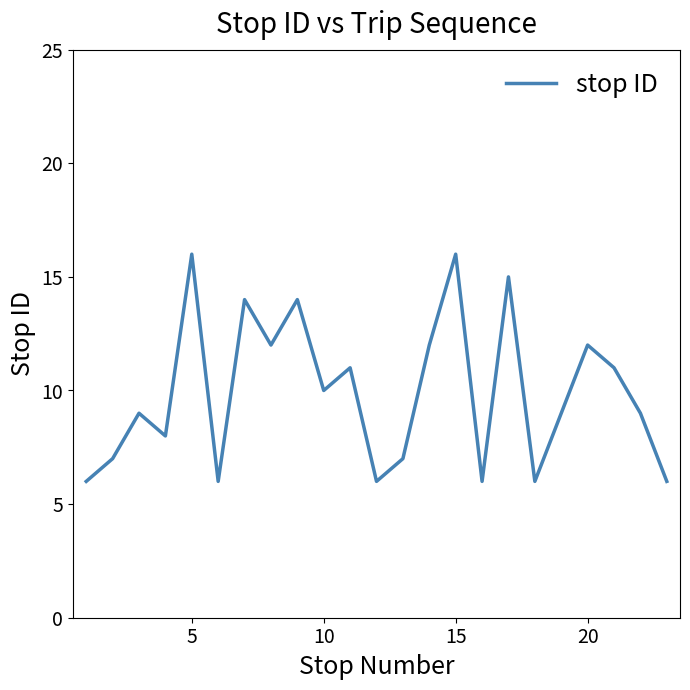

What is the difference between the maximum and minimum values?

10